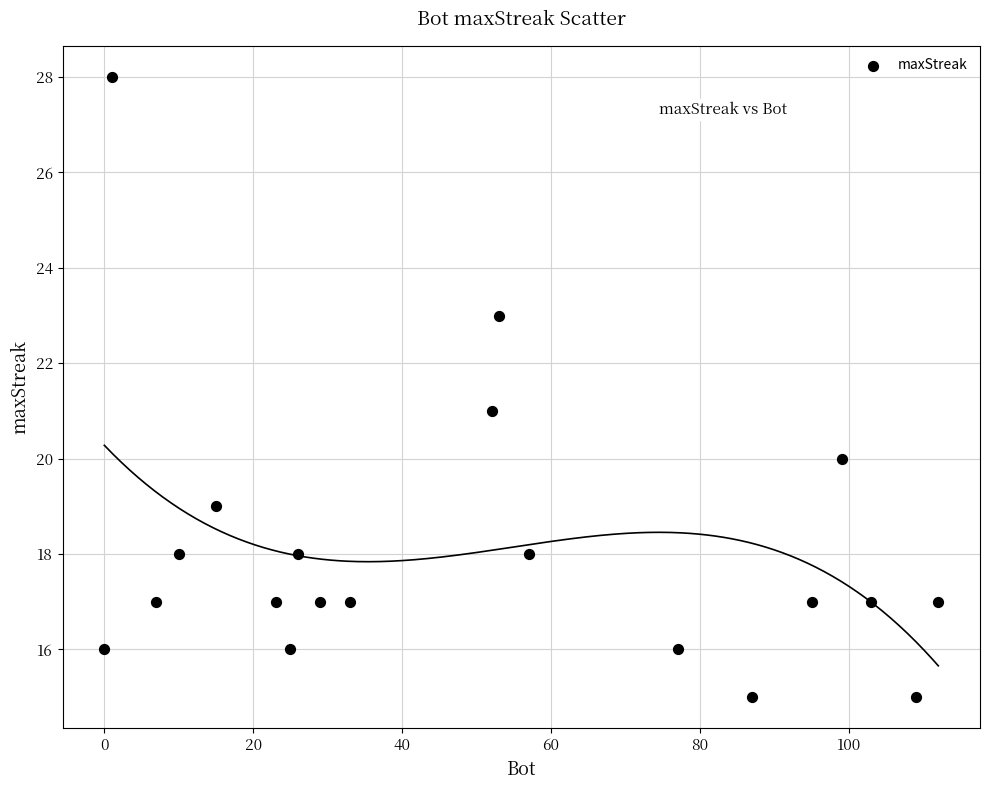

What is the range of Y values (max minus min)?

13